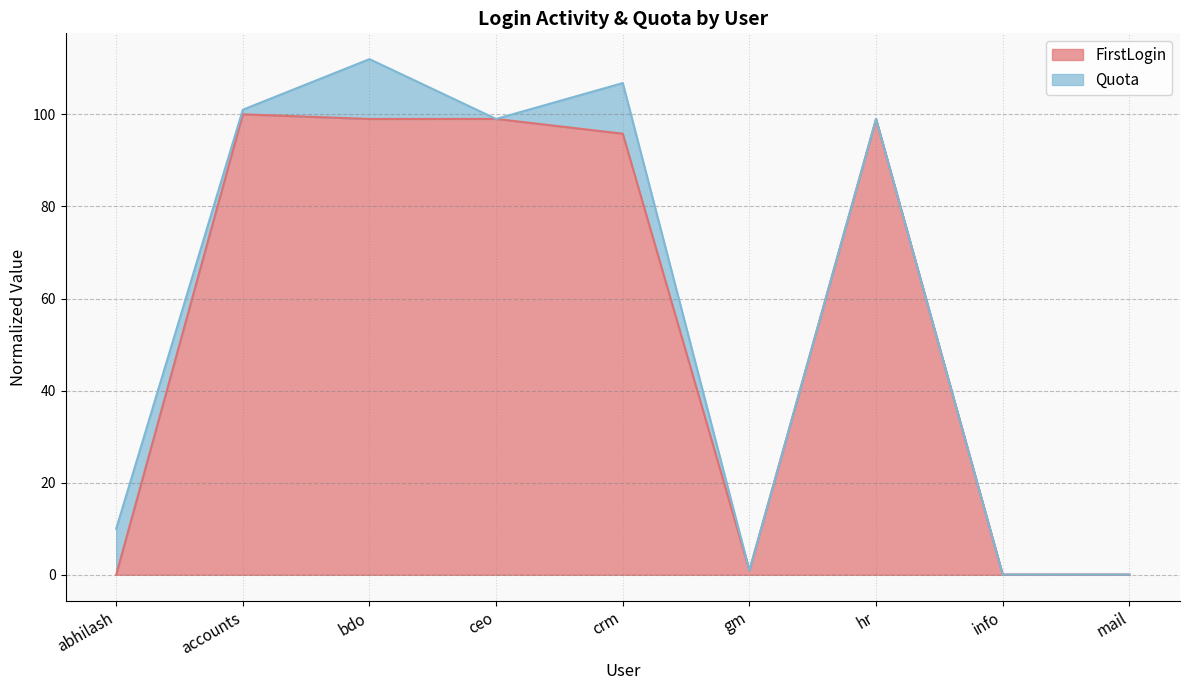

The chart shows a value of 99.0 at ceo. True or false?

True